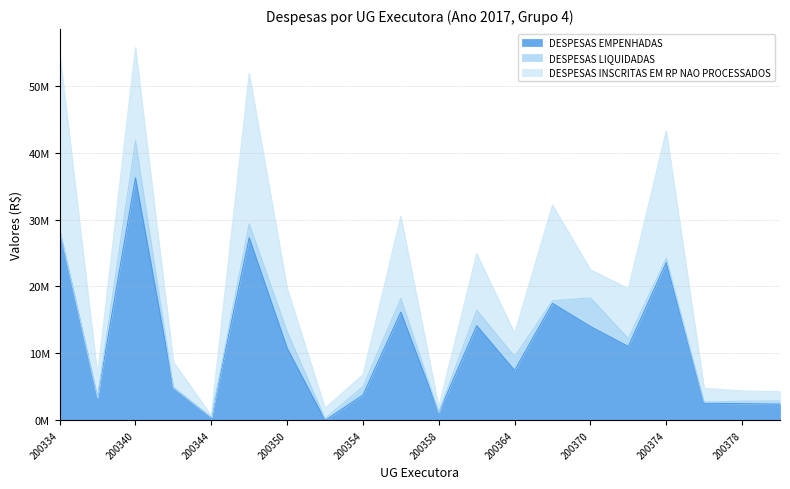

After their last crossing, which series has the higher values: DESPESAS LIQUIDADAS or DESPESAS EMPENHADAS?

DESPESAS EMPENHADAS